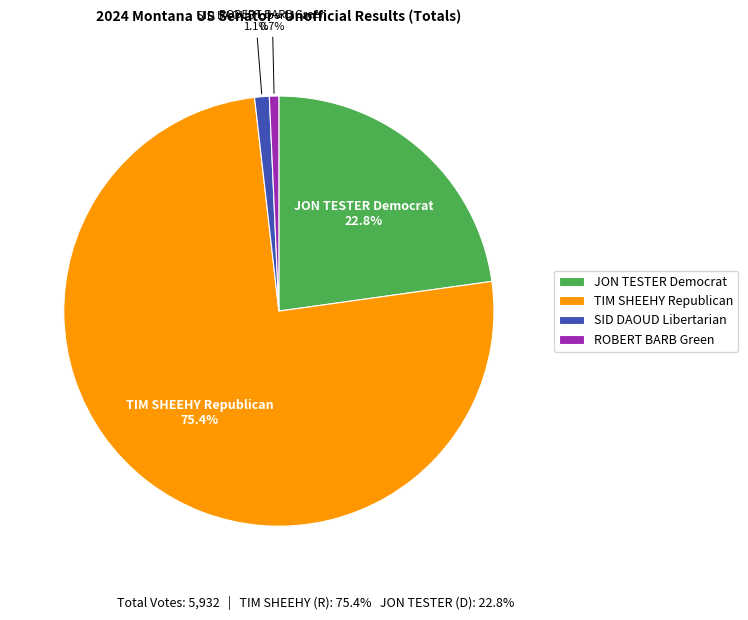

To the nearest percent, what is the average slice percentage?

25%